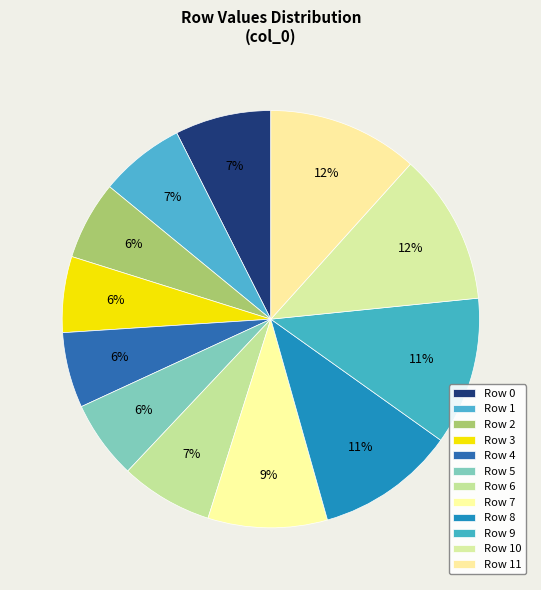

To the nearest percent, what percentage of the pie is Row 1?

7%